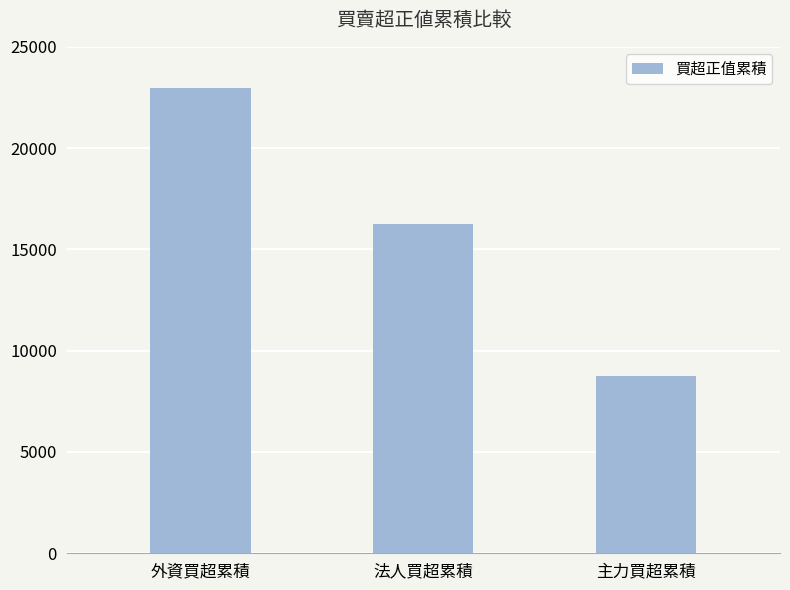

Which label corresponds to the smallest value in the chart?

主力買超累積